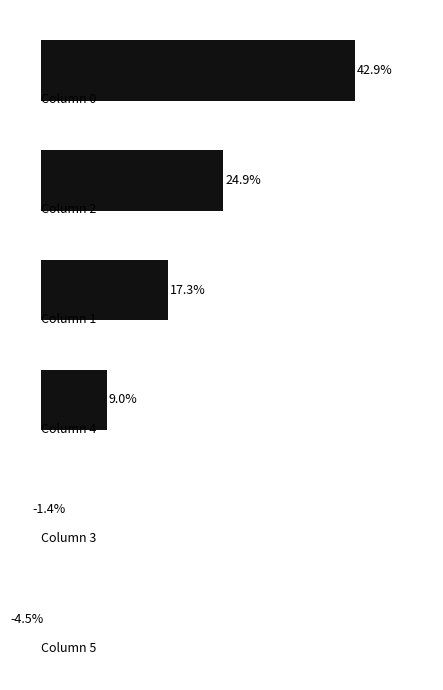

What is the difference between the maximum and minimum values?

47.4